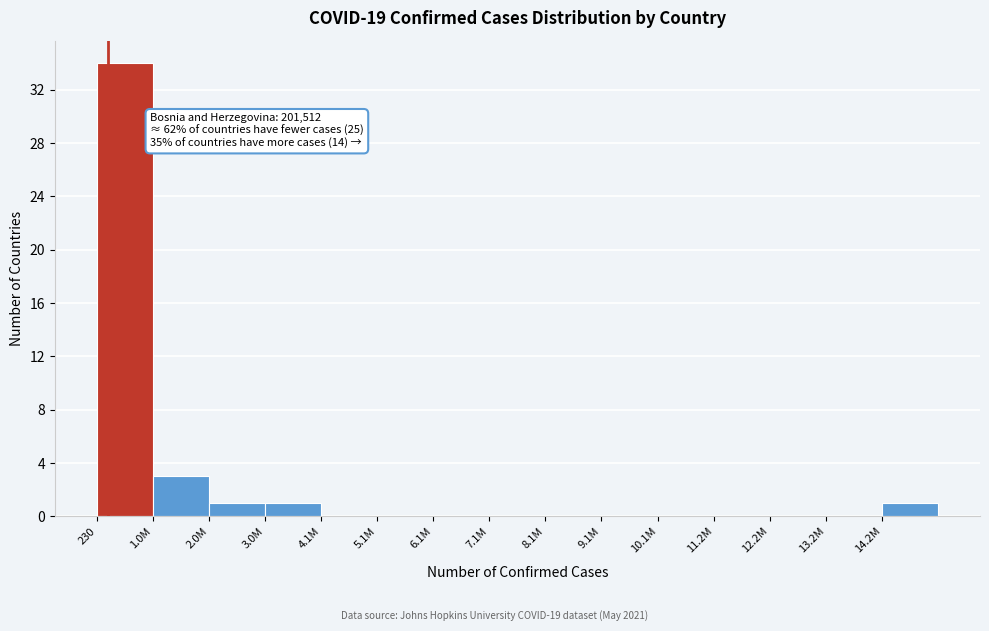

Reading right to left, extract all data points from this chart.

14.2M=1	13.2M=0	12.2M=0	11.2M=0	10.1M=0	9.1M=0	8.1M=0	7.1M=0	6.1M=0	5.1M=0	4.1M=0	3.0M=1	2.0M=1	1.0M=3	230=34